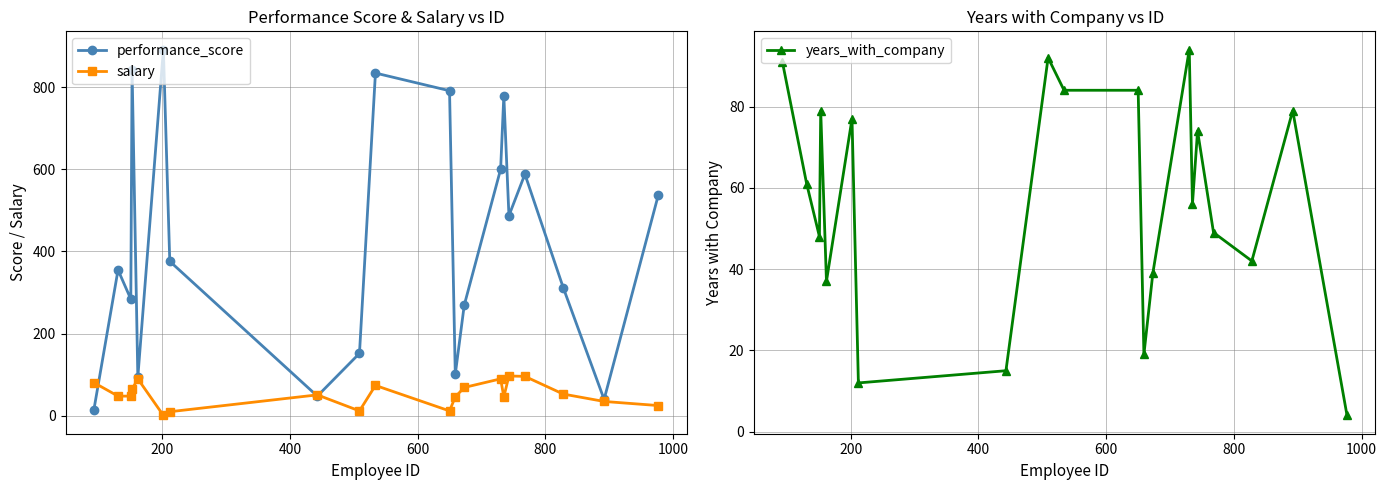

What is the sum of all years_with_company values?

1136